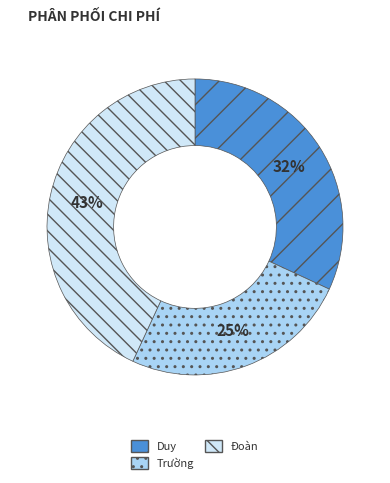

To the nearest percent, what percentage of the pie is Trường?

25%